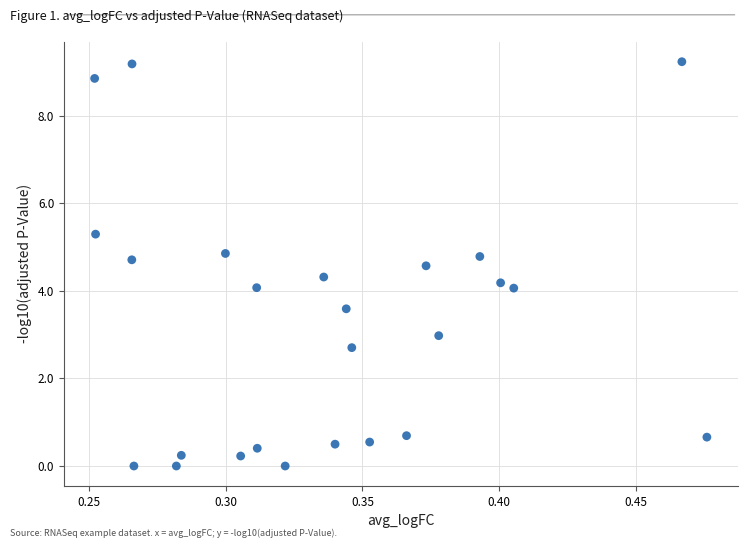

What is the range of Y values (max minus min)?

9.2